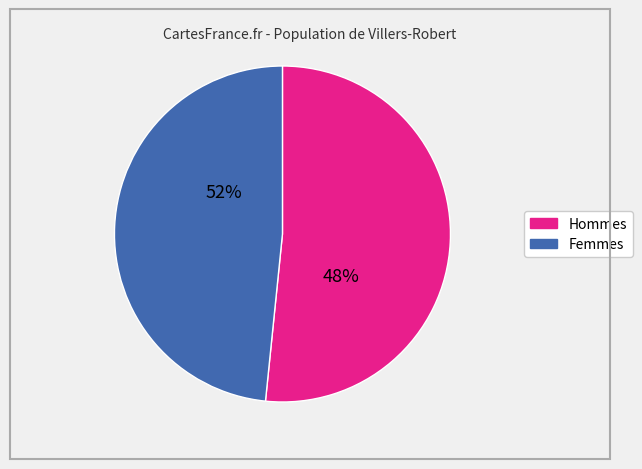

Is it true that P1a is 62% of the pie?

False